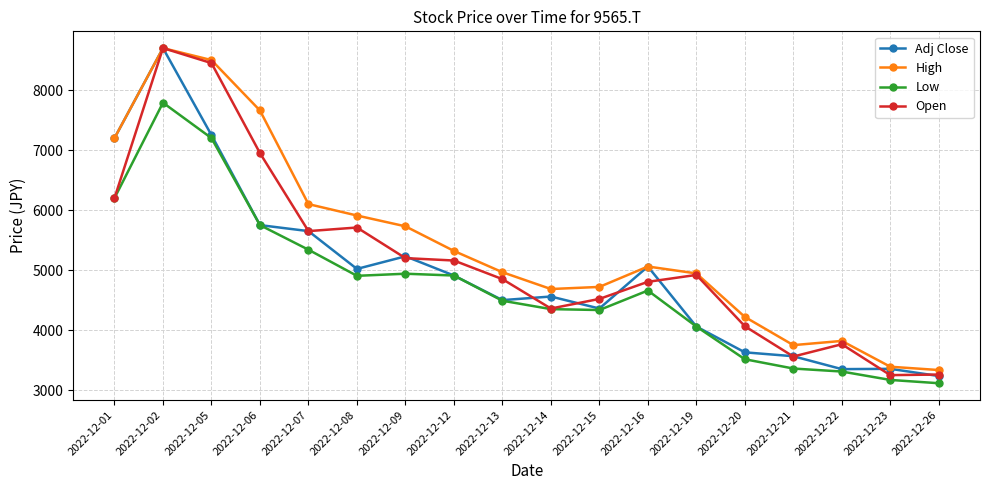

Which series changed the most between 2022-12-05 and 2022-12-07?

Open